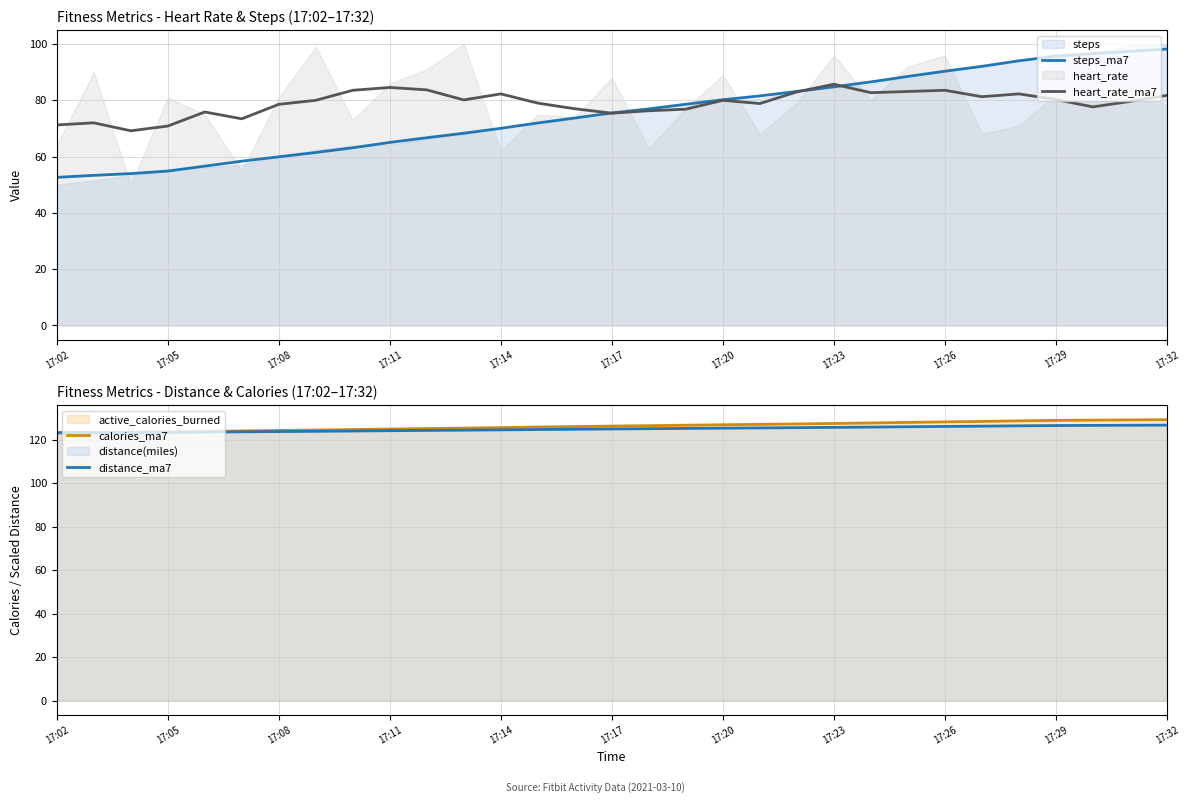

What is the lowest value of the steps_ma7 series?

52.6